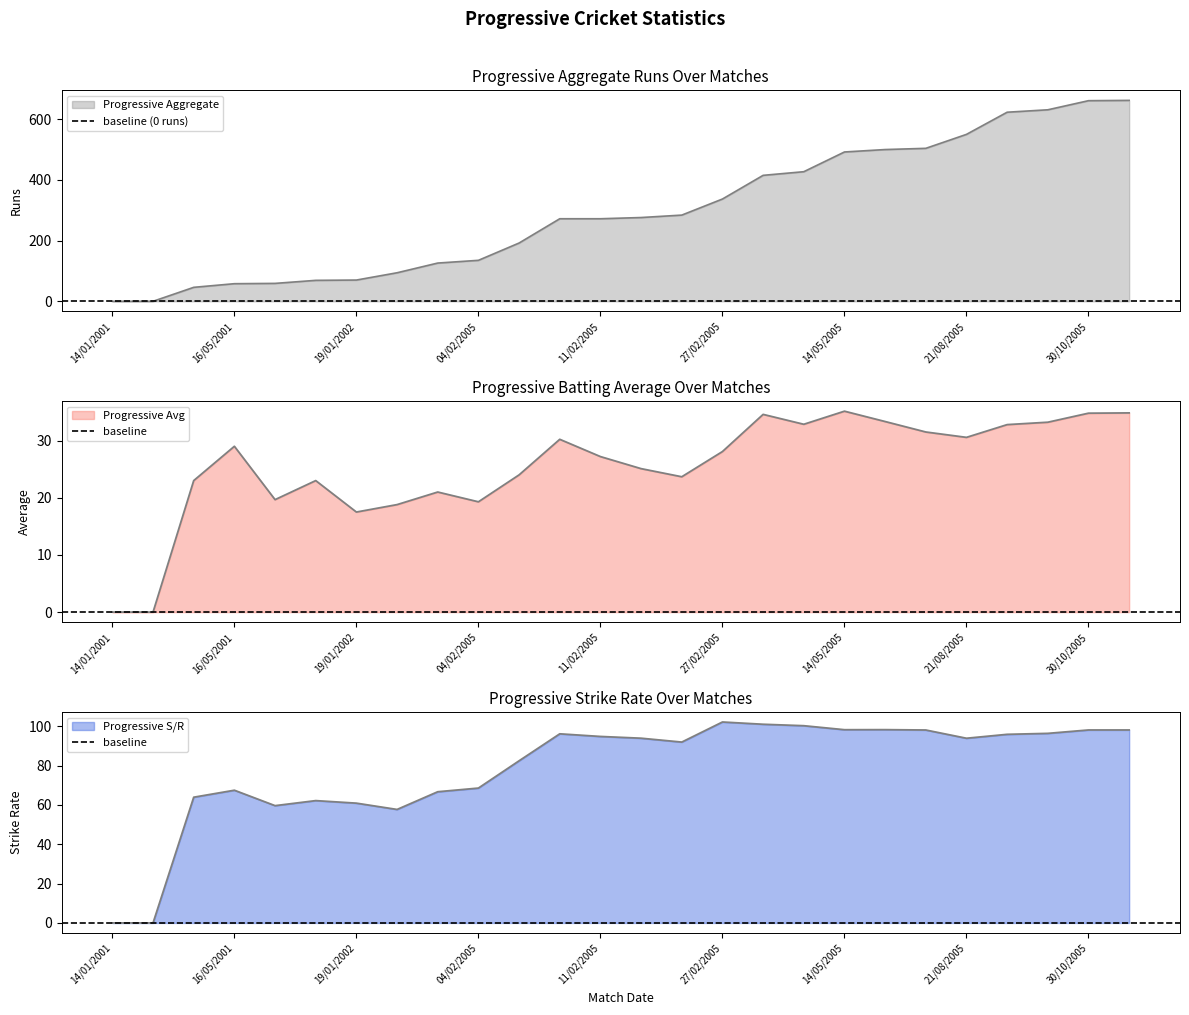

Reading right to left, extract all data points from this chart.

Progressive Aggregate: 06/11/2005=662.0	30/10/2005=661.0	28/10/2005=631.0	23/10/2005=623.0	21/08/2005=550.0	17/08/2005=504.0	15/05/2005=500.0	14/05/2005=492.0	11/05/2005=427.0	02/03/2005=415.0	27/02/2005=337.0	25/02/2005=284.0	13/02/2005=276.0	11/02/2005=272.0	09/02/2005=272.0	06/02/2005=192.0	04/02/2005=135.0	02/02/2005=126.0	30/01/2005=94.0	19/01/2002=70.0	12/01/2002=69.0	30/09/2001=59.0	16/05/2001=58.0	12/05/2001=46.0	17/01/2001=0.0	14/01/2001=0.0
Progressive Avg: 06/11/2005=34.8	30/10/2005=34.8	28/10/2005=33.2	23/10/2005=32.8	21/08/2005=30.6	17/08/2005=31.5	15/05/2005=33.3	14/05/2005=35.1	11/05/2005=32.9	02/03/2005=34.6	27/02/2005=28.1	25/02/2005=23.7	13/02/2005=25.1	11/02/2005=27.2	09/02/2005=30.2	06/02/2005=24.0	04/02/2005=19.3	02/02/2005=21.0	30/01/2005=18.8	19/01/2002=17.5	12/01/2002=23.0	30/09/2001=19.7	16/05/2001=29.0	12/05/2001=23.0	17/01/2001=0.0	14/01/2001=0.0
Progressive SR: 06/11/2005=98.1	30/10/2005=98.1	28/10/2005=96.3	23/10/2005=95.8	21/08/2005=93.9	17/08/2005=98.0	15/05/2005=98.2	14/05/2005=98.2	11/05/2005=100.2	02/03/2005=101.0	27/02/2005=102.1	25/02/2005=91.9	13/02/2005=93.9	11/02/2005=94.8	09/02/2005=96.1	06/02/2005=82.4	04/02/2005=68.5	02/02/2005=66.7	30/01/2005=57.7	19/01/2002=60.9	12/01/2002=62.2	30/09/2001=59.6	16/05/2001=67.4	12/05/2001=63.9	17/01/2001=0.0	14/01/2001=0.0